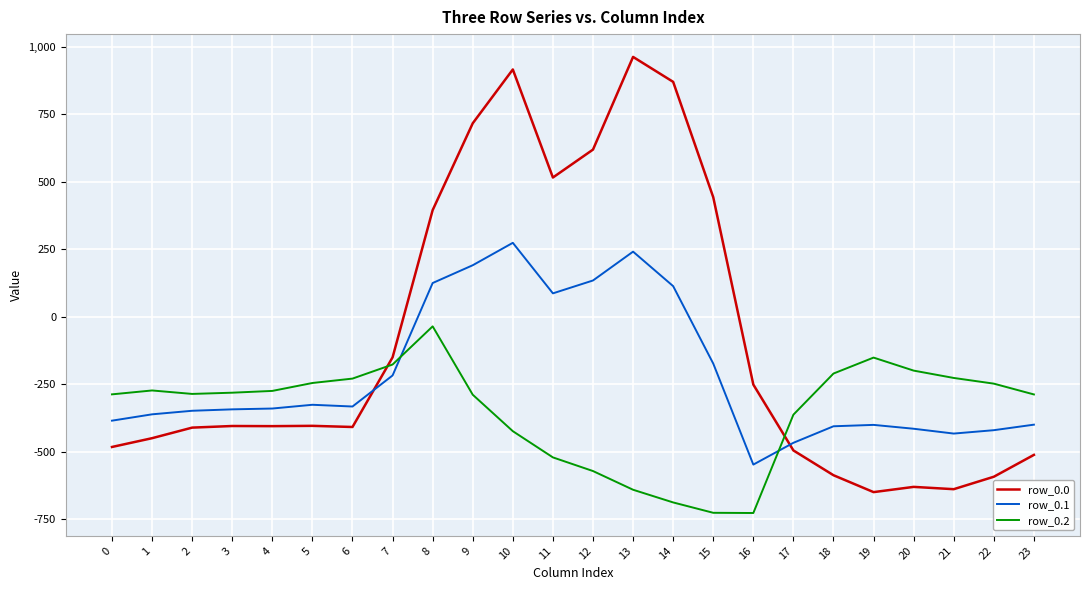

The value of row_0.2 at 18 is -210.0. True or false?

True